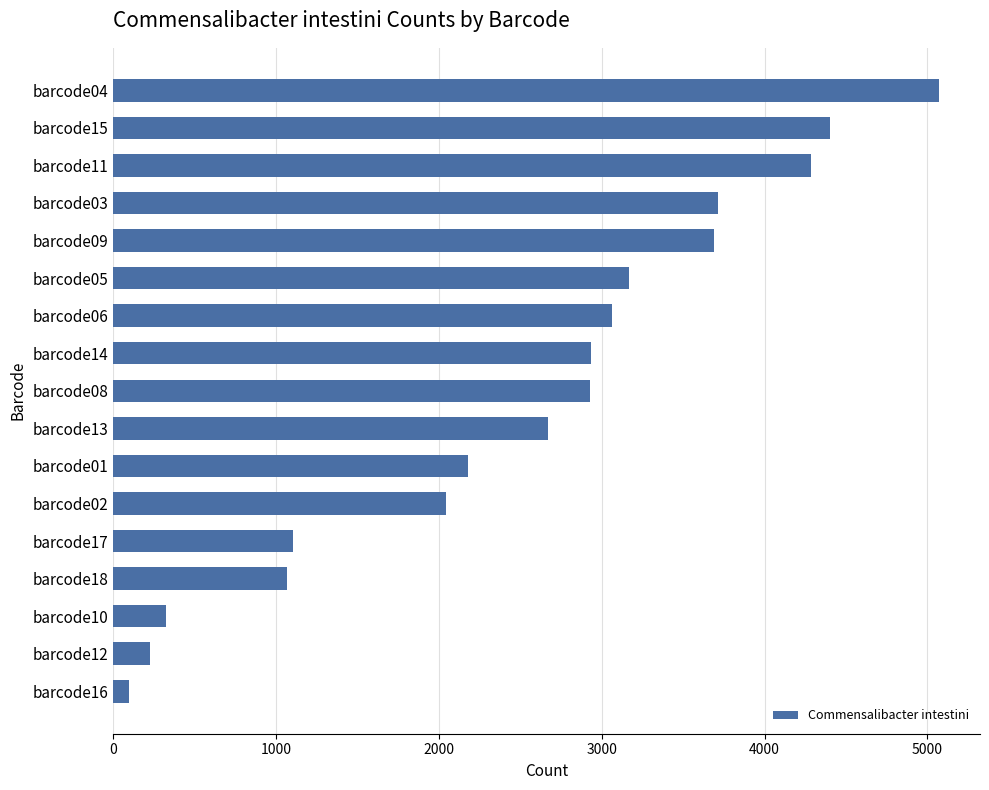

How many distinct data groups are displayed?

1